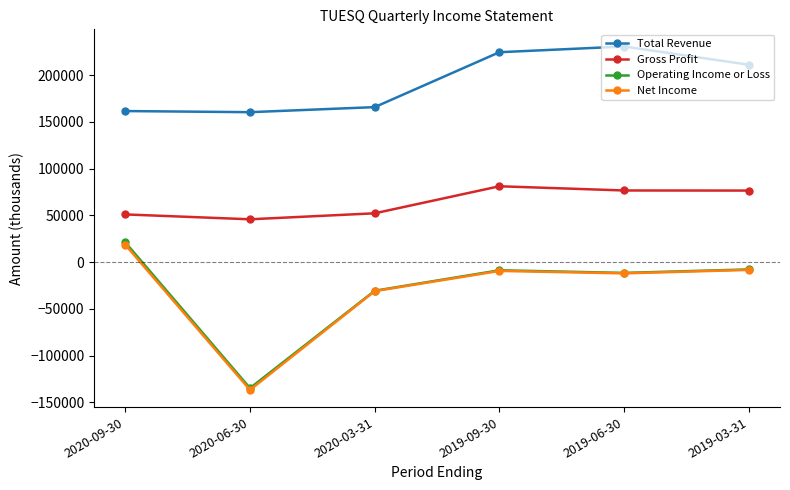

True or false: Total Revenue and Net Income cross at least once.

False